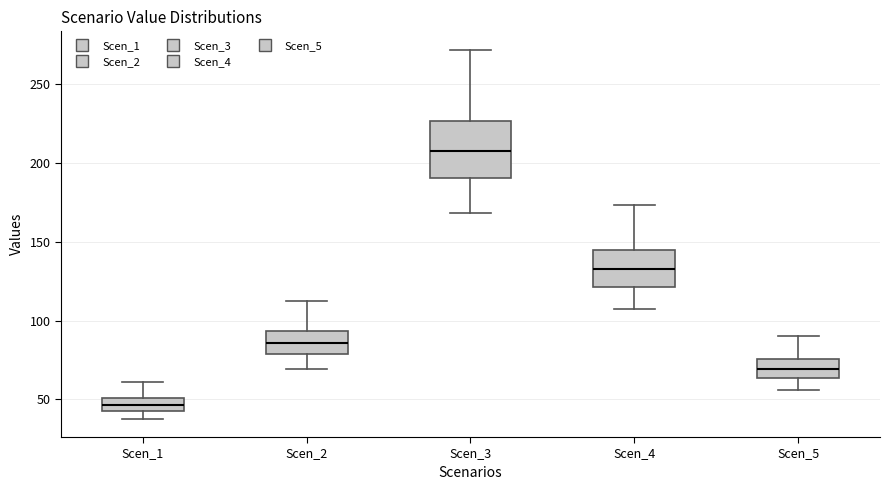

Where is the lower edge of the box for Scen_3 on the y-axis? The values are not printed on the chart, so give them approximately, as read against the axis.

190